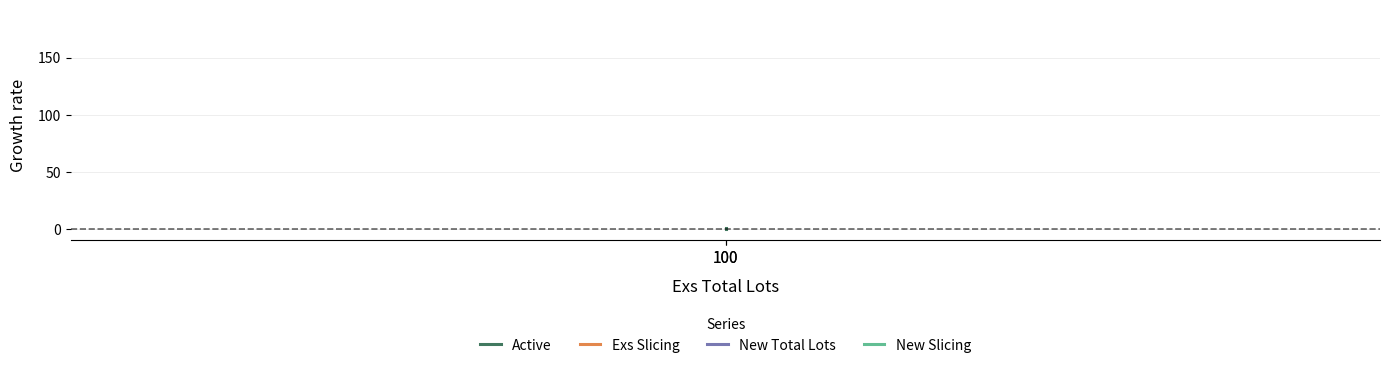

Which label corresponds to the largest value in the chart?

100